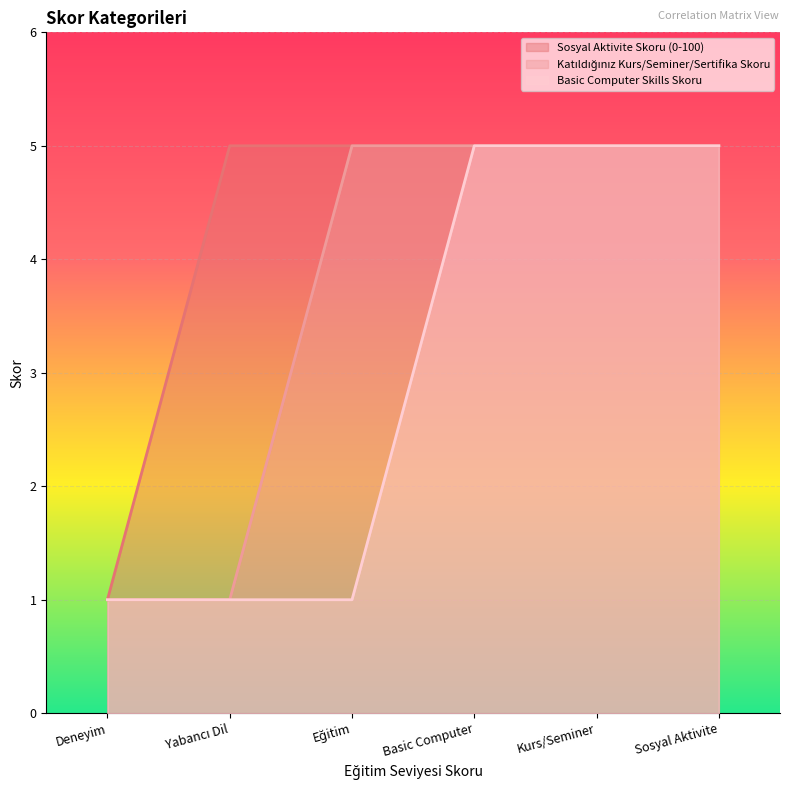

Rank the categories by Sosyal Aktivite Skoru (0-100) value from lowest to highest.

Deneyim, Yabancı Dil, Eğitim, Basic Computer, Kurs/Seminer, Sosyal Aktivite